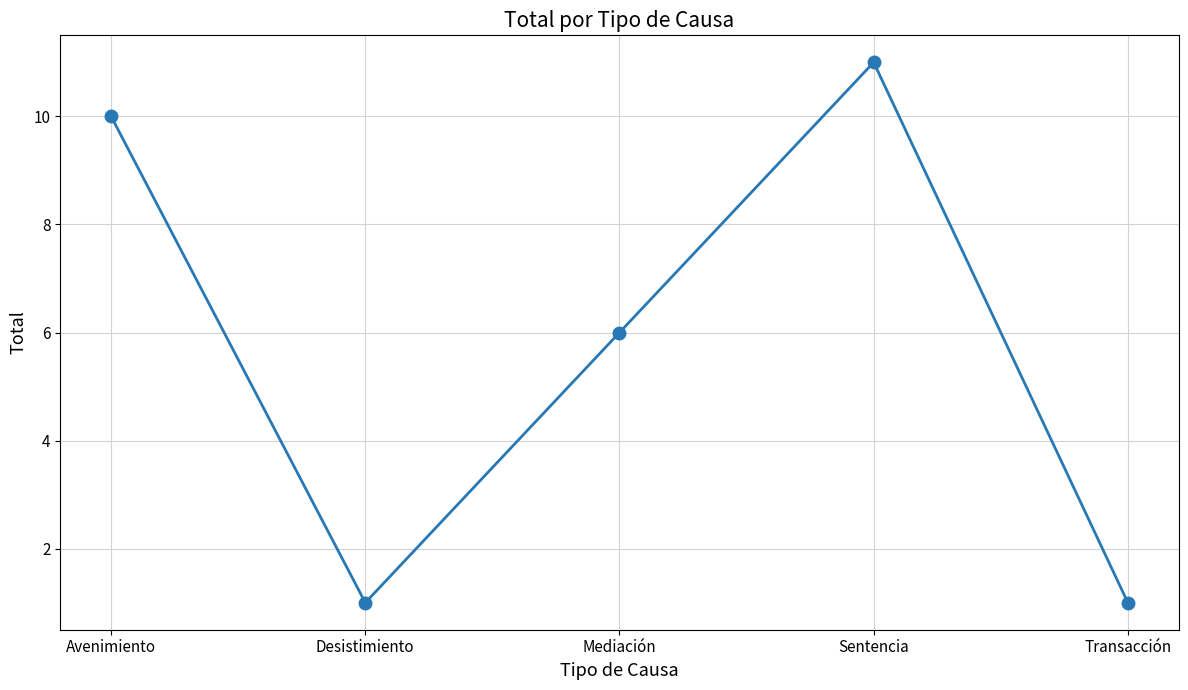

What is the smallest value displayed?

1